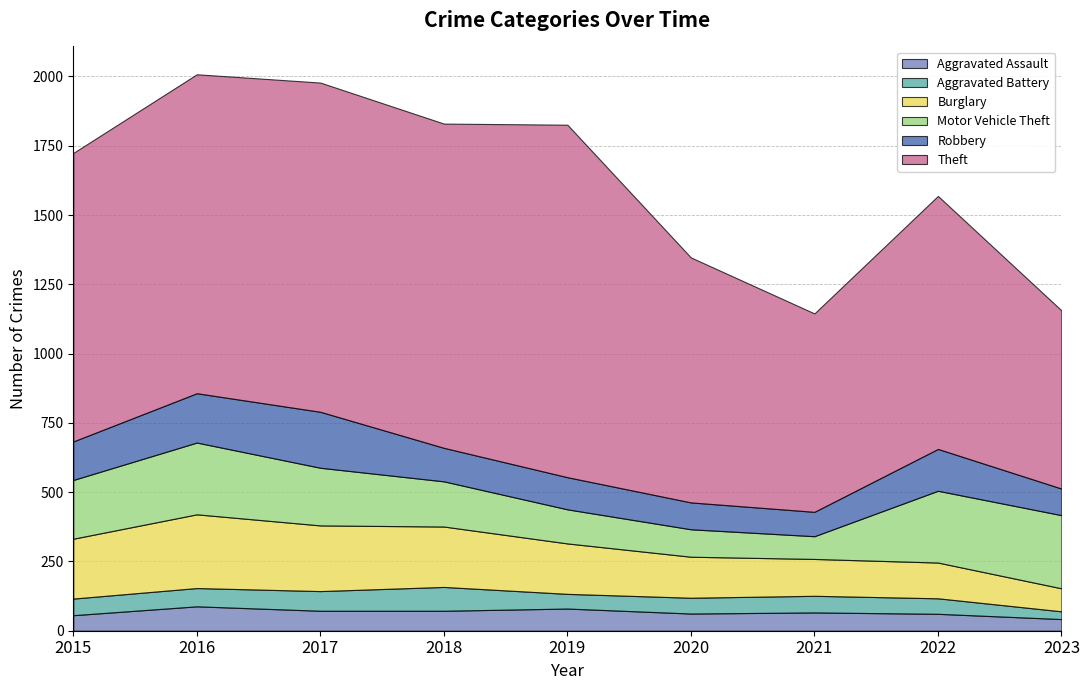

Reading left to right, list all the values displayed in this chart.

Aggravated Assault: 56	88	72	72	80	62	66	61	42
Aggravated Battery: 60	66	71	86	53	57	60	56	28
Burglary: 216	266	237	218	182	148	133	129	83
Motor Vehicle Theft: 212	259	208	163	123	99	82	259	264
Robbery: 139	178	202	121	116	97	88	151	96
Theft: 1041	1151	1188	1170	1272	884	716	913	643